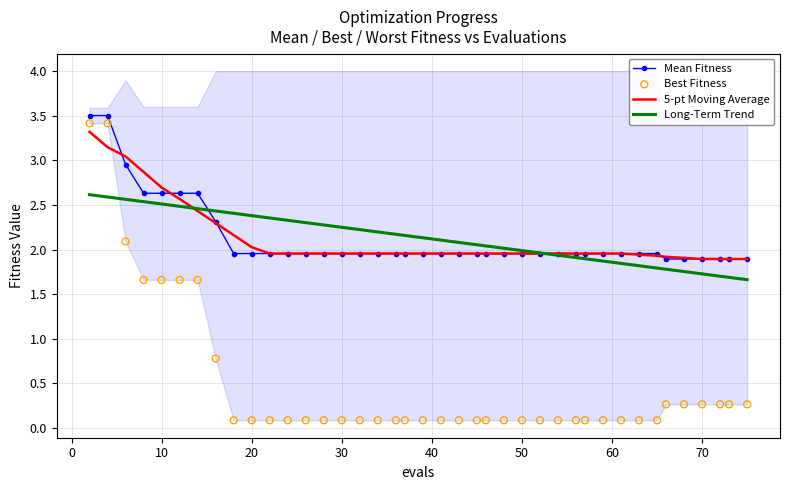

Is it true that Long-Term Trend equals 1.0 at 10?

False